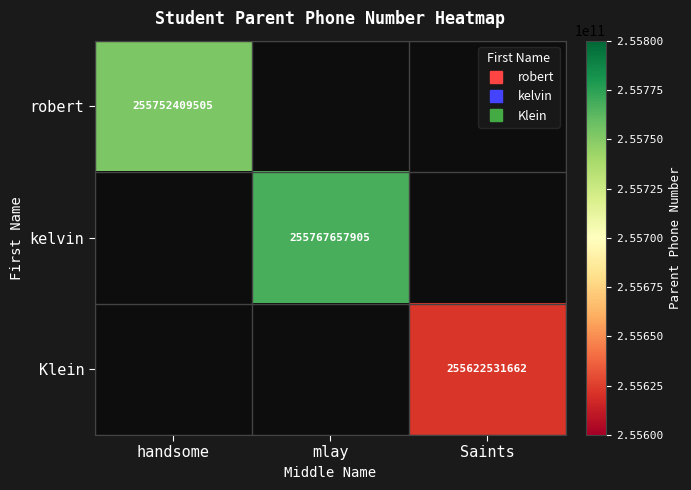

At which category does the chart reach its minimum across all series?

Saints